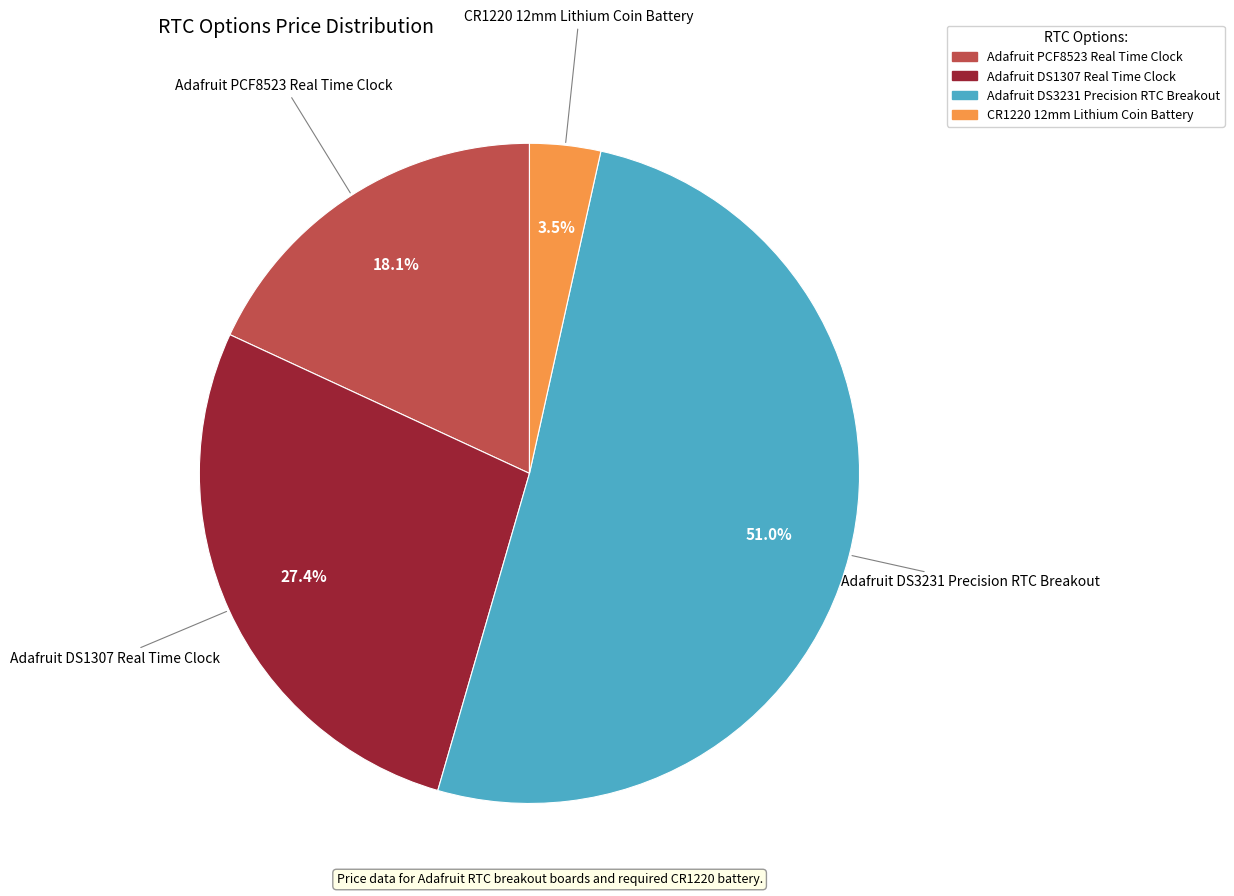

To the nearest percent, what is the average slice percentage?

25%